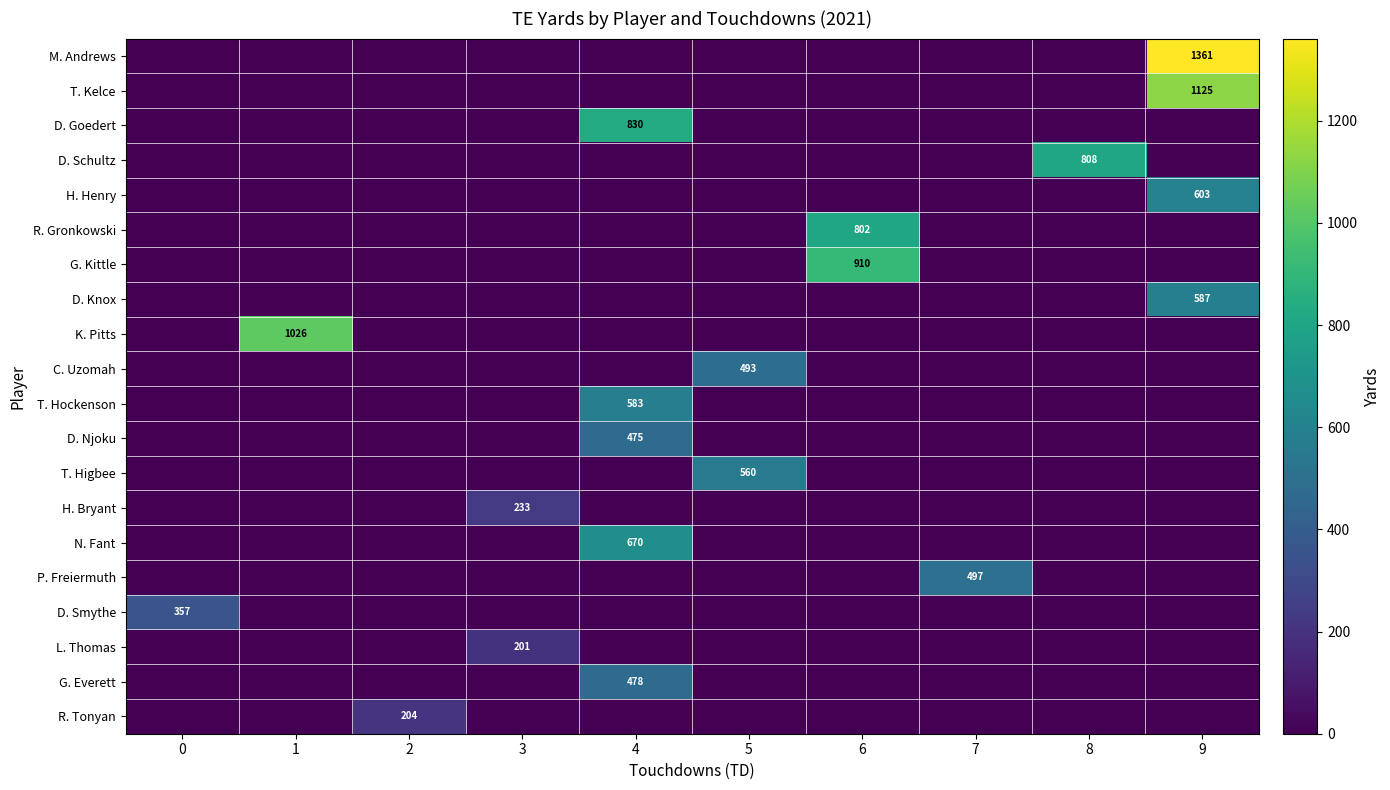

At which category is the sum across all series the highest?

9